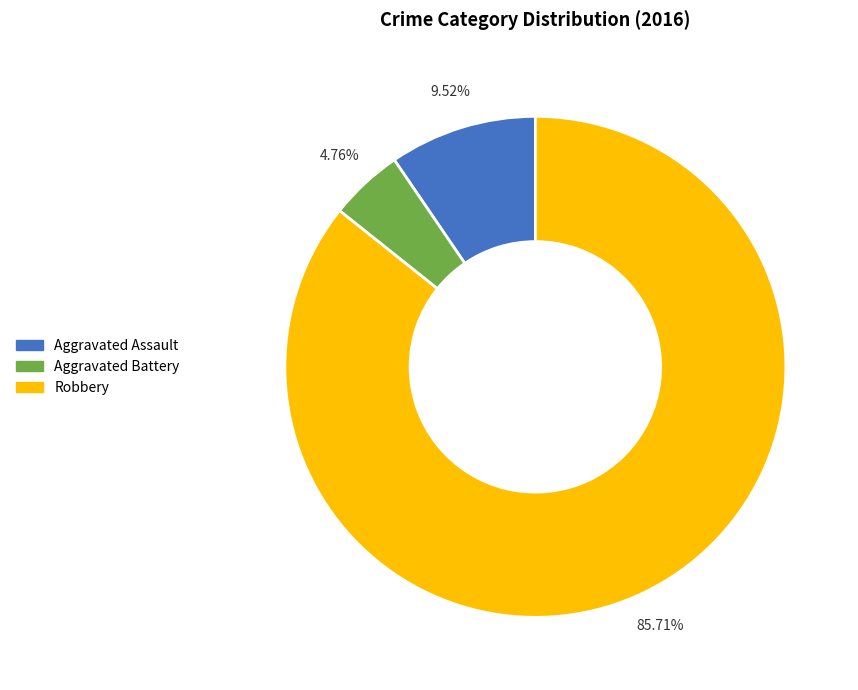

Is there any slice that represents more than half of the pie?

Yes